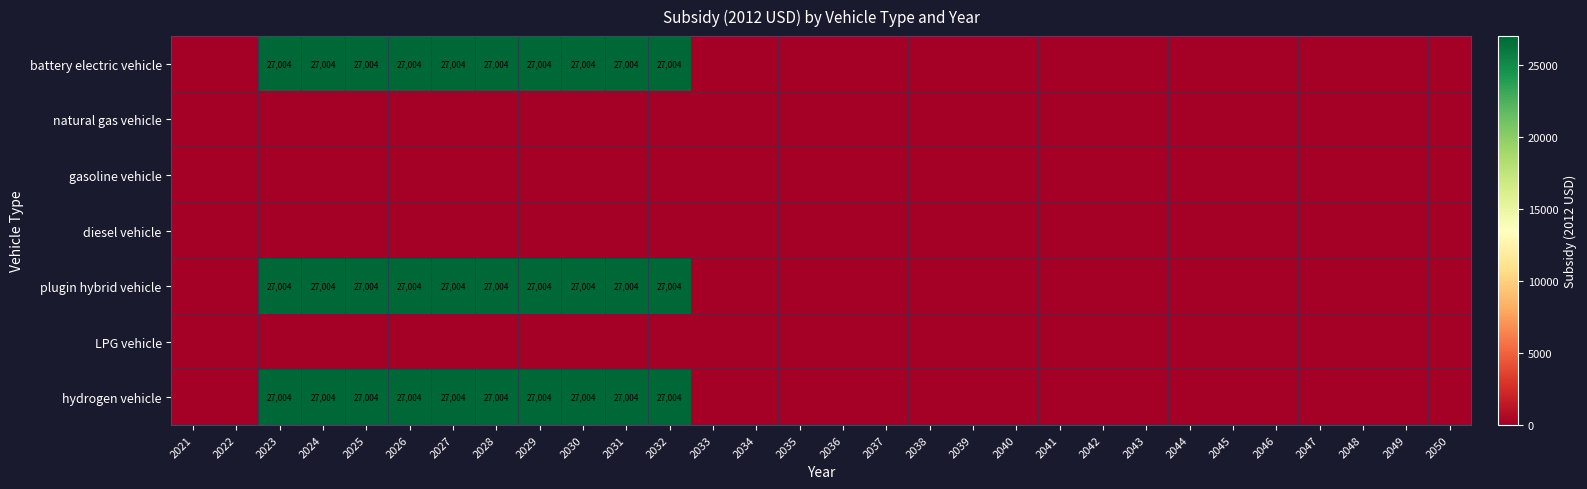

True or false: plugin hybrid vehicle has a value of 27004 at 2031.

True